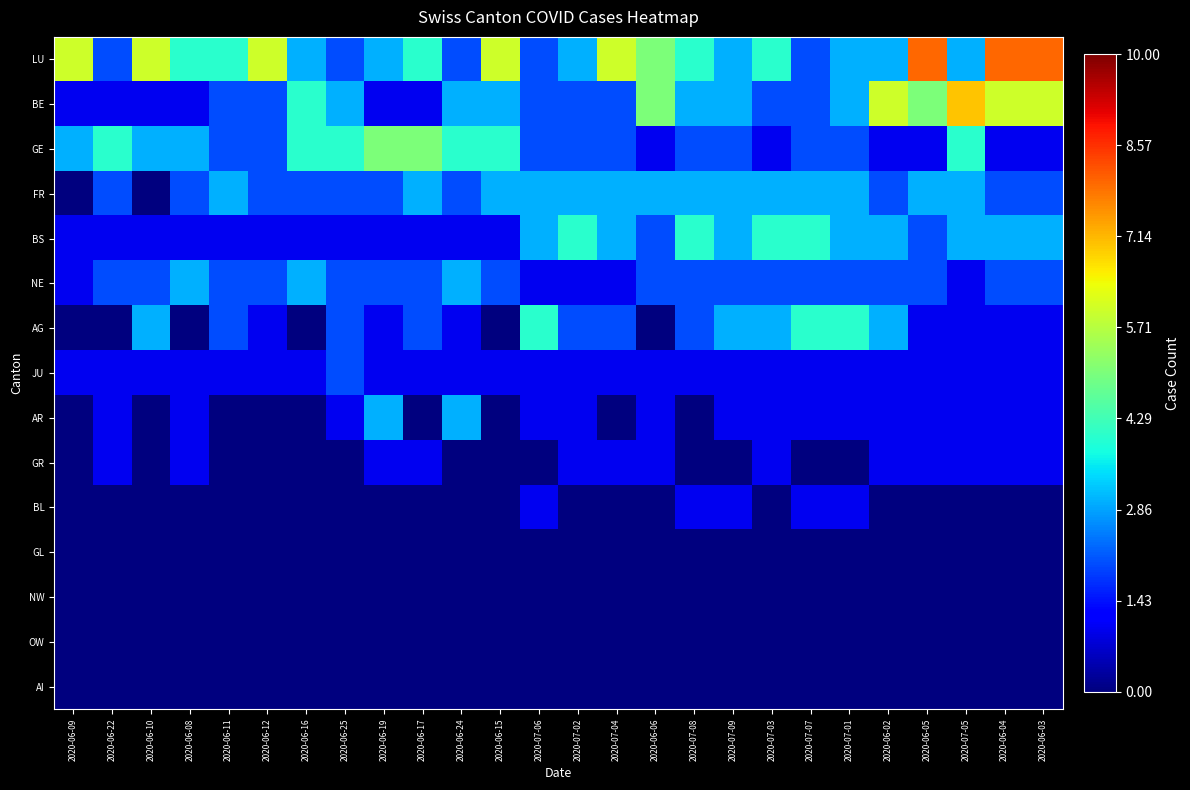

Which has a higher value, 2020-06-09 or 2020-06-02?

2020-06-09